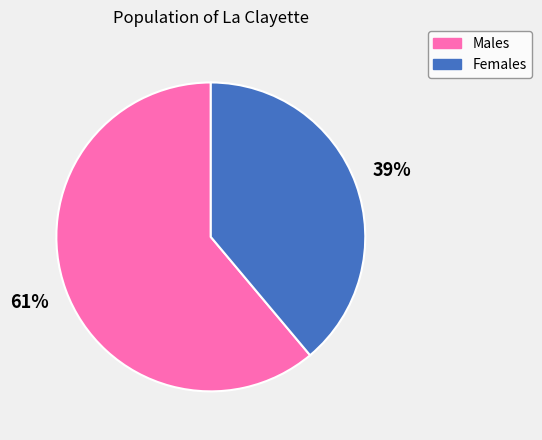

Is there any slice that represents more than half of the pie?

Yes